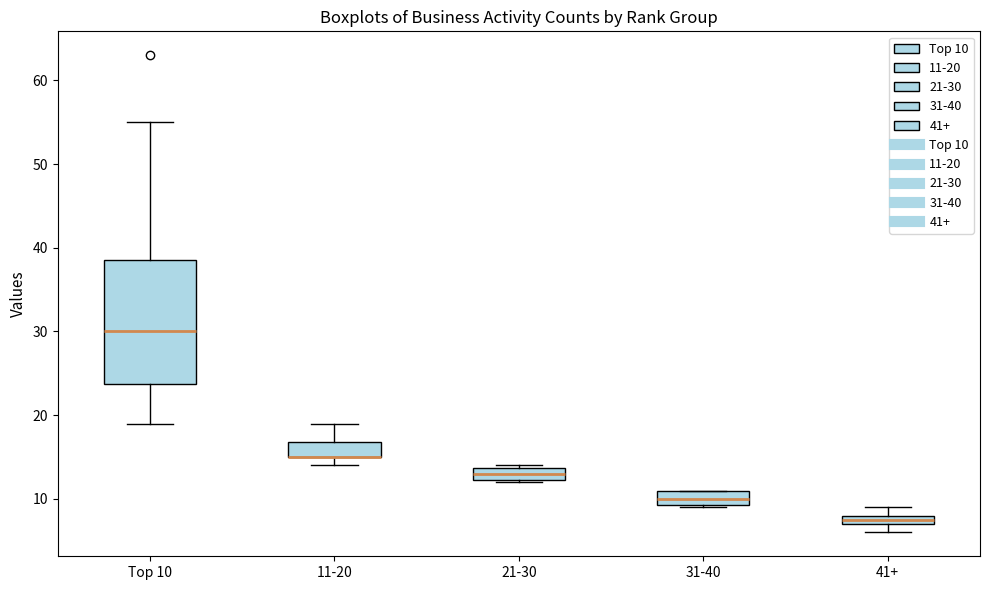

Which box is the tallest, from its lower edge to its upper edge?

Top 10